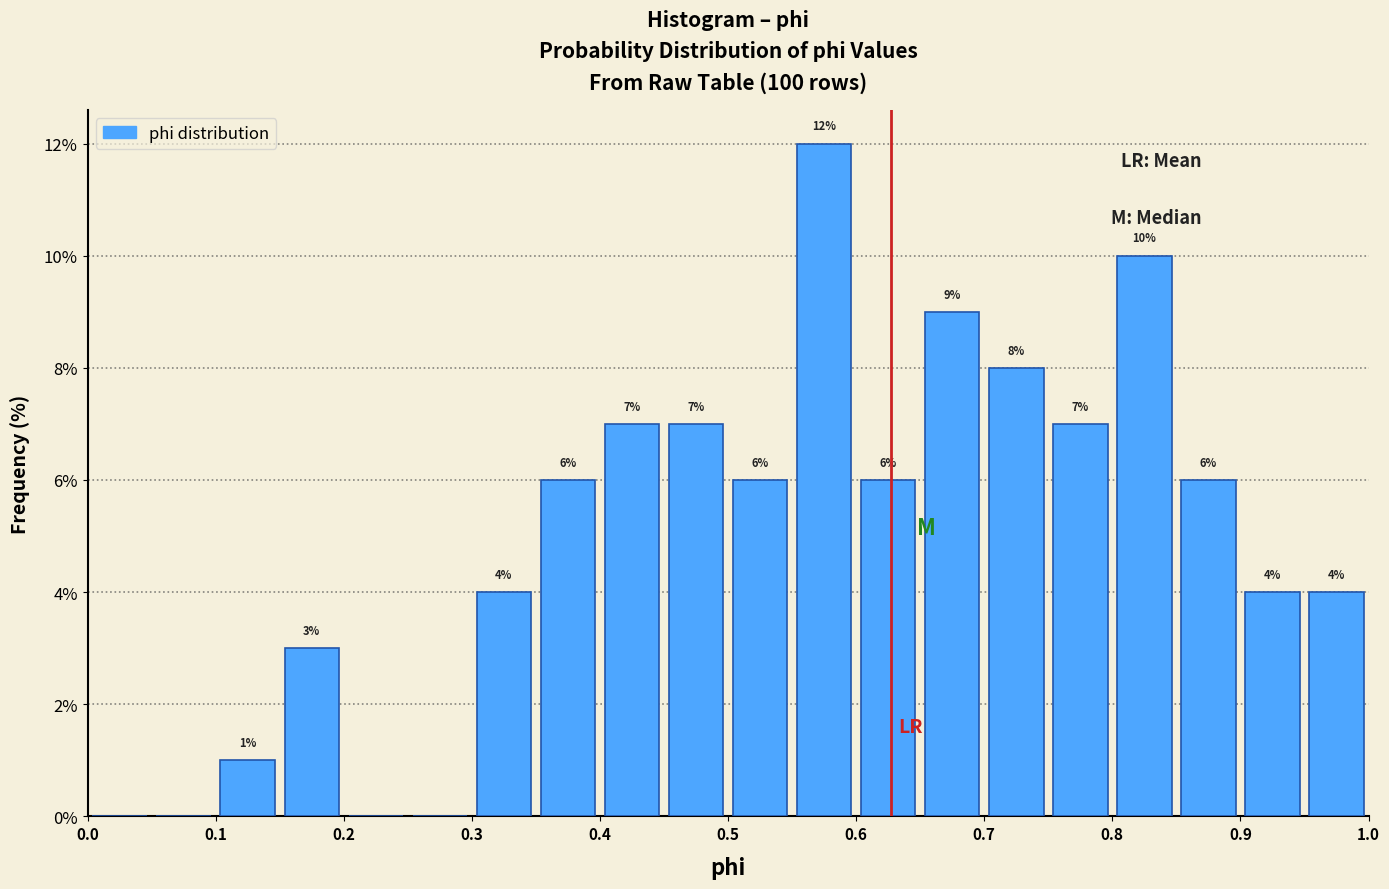

Which range on the x-axis has the tallest bar?

0.55 to 0.60